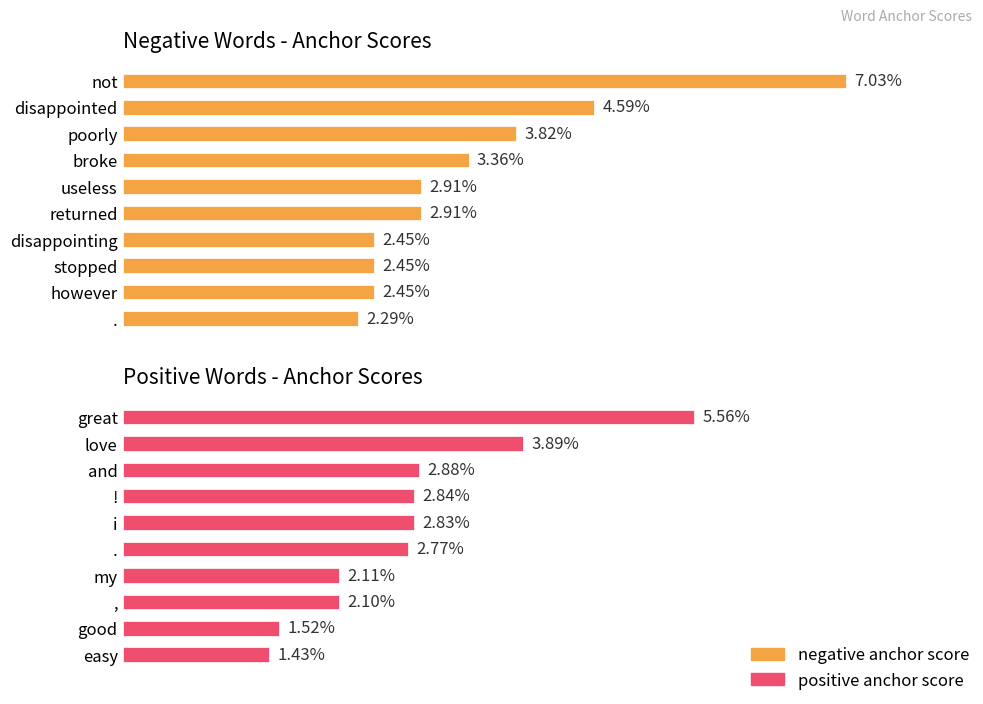

The chart shows a value of 0.0 at great. True or false?

False